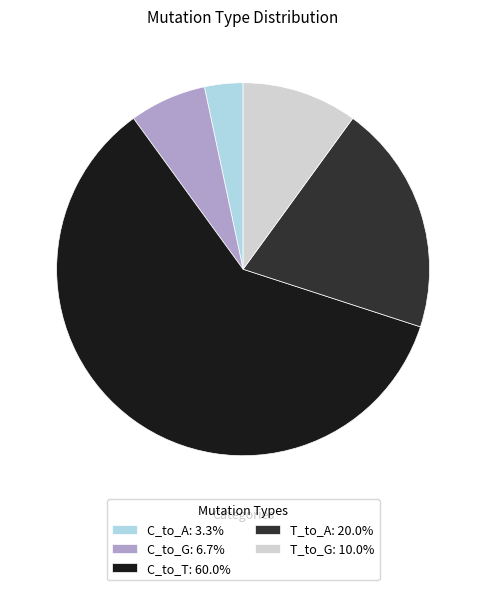

Combined, do T_to_G: 10.0% and C_to_G: 6.7% account for over 50%?

No